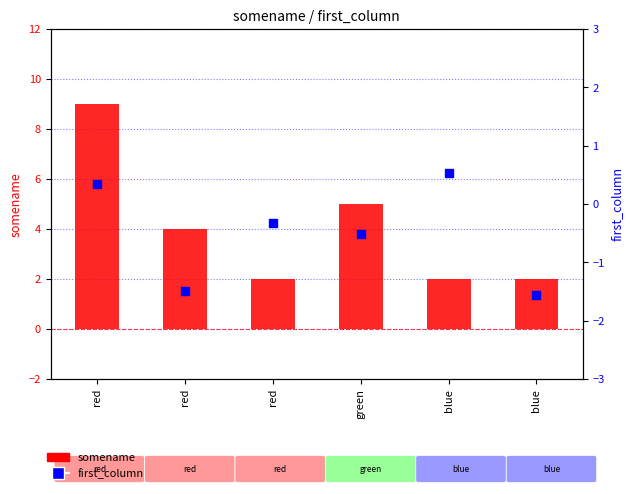

Is the value of first_column at blue greater than the value of somename at red?

No